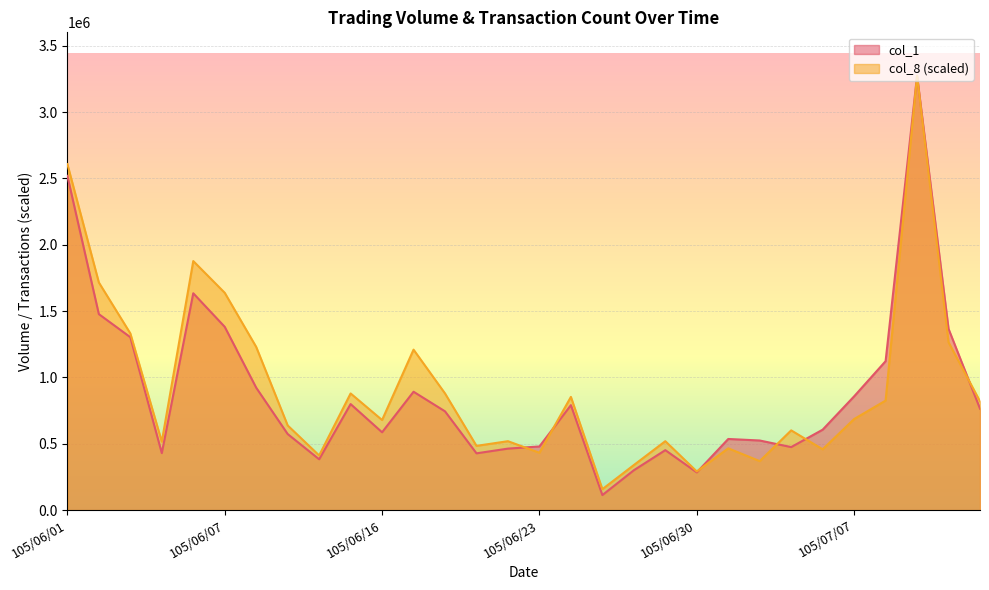

At which category does the chart reach its peak across all series?

105/07/12